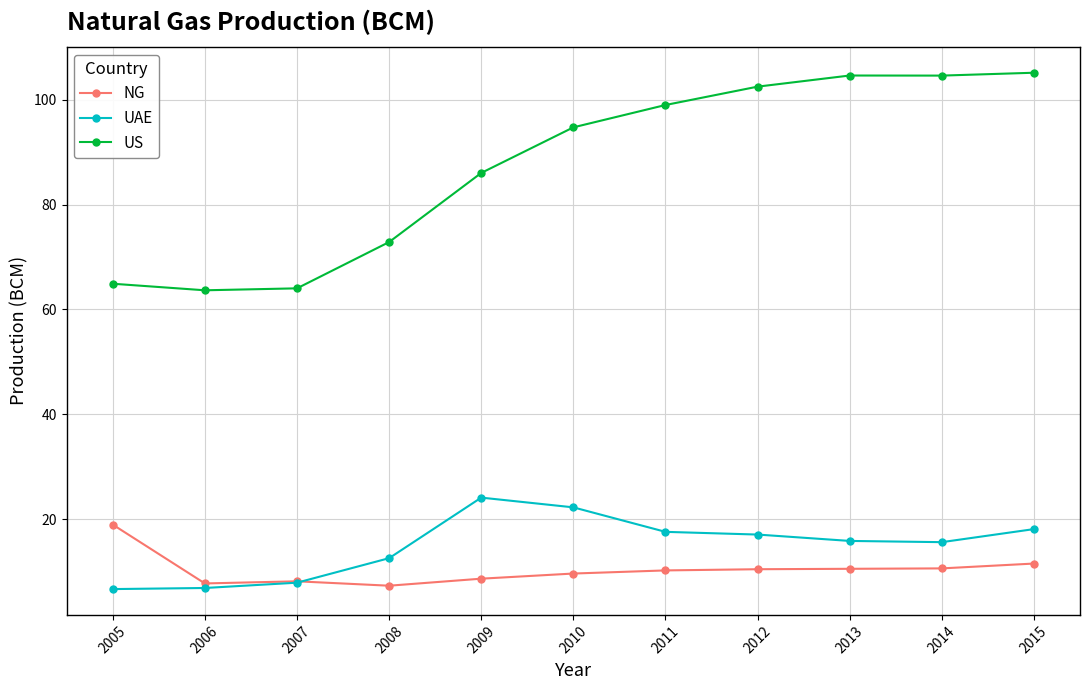

What is the sum of all US values?

962.0